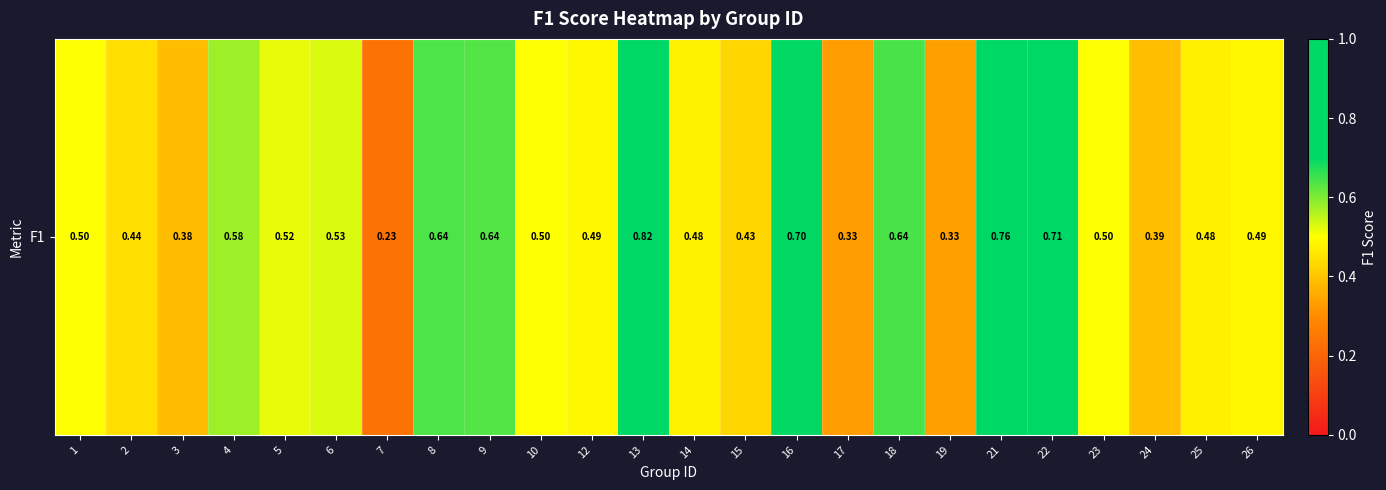

What is the sum of all values?

12.5